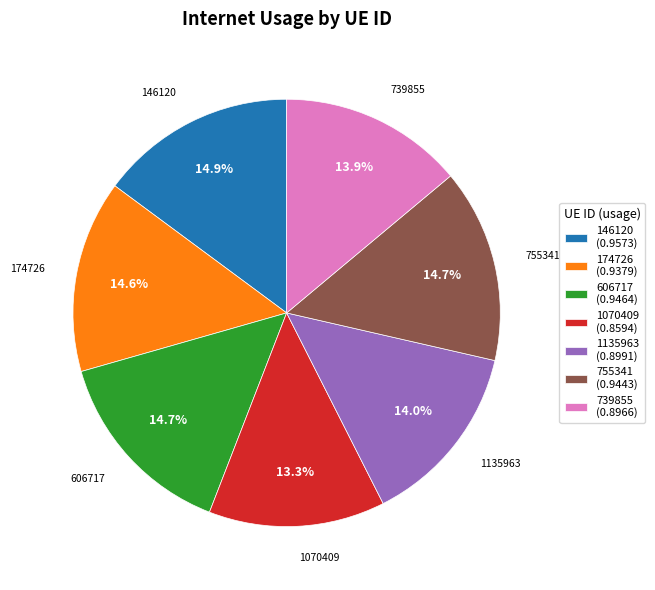

To the nearest percent, what portion does 739855 represent?

14%